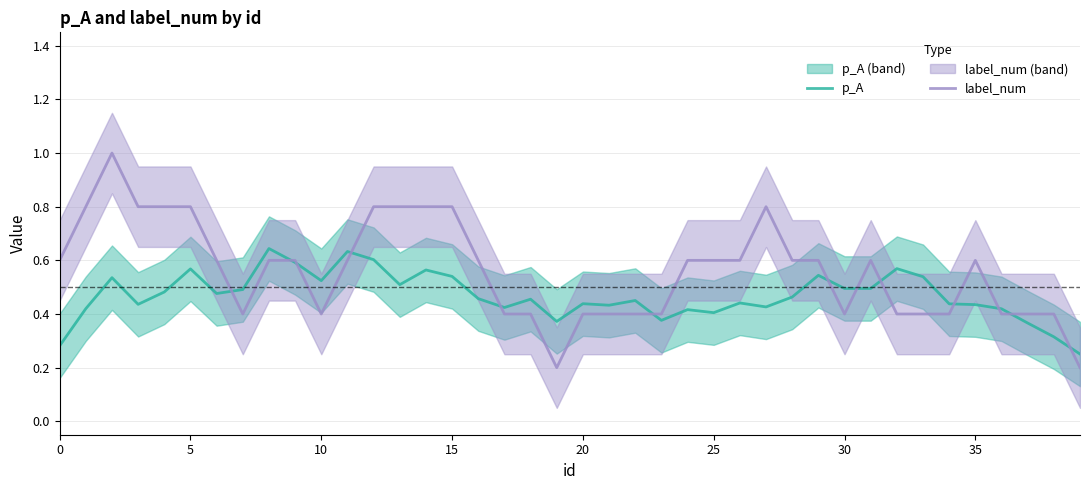

At how many categories does at least one series exceed 0?

40